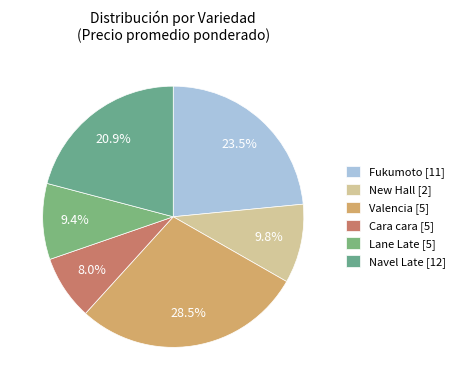

Which slice is the largest?

Valencia [5]